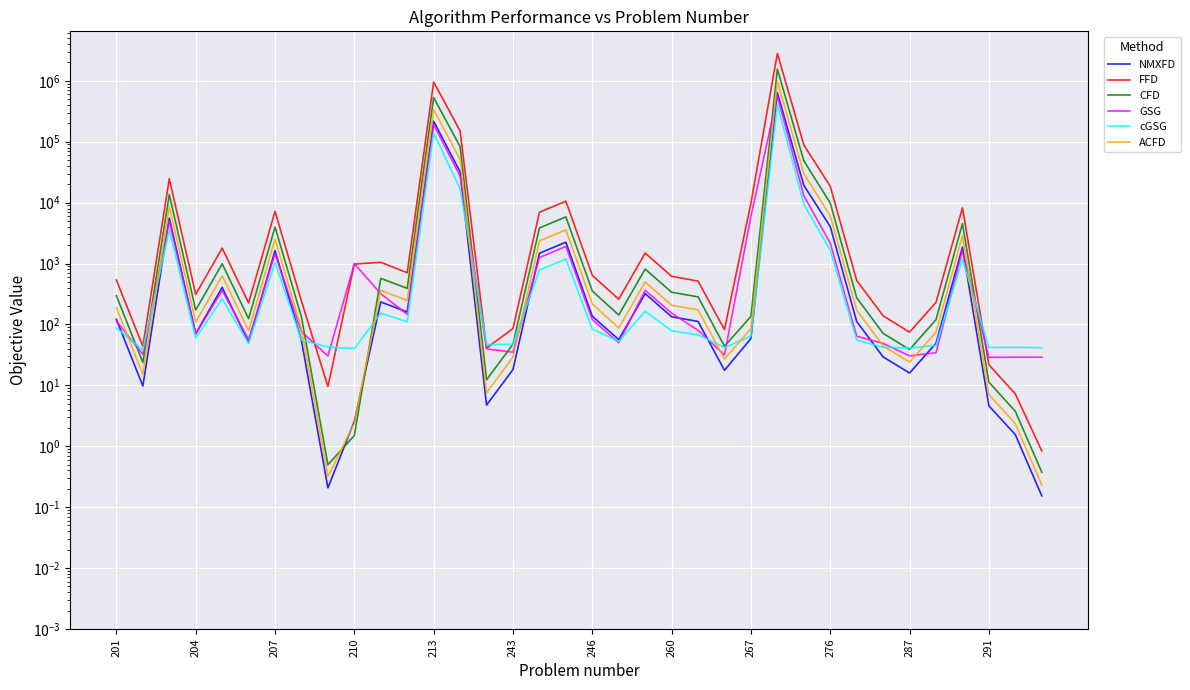

What are all the series names shown in the legend?

NMXFD, FFD, CFD, GSG, cGSG, ACFD